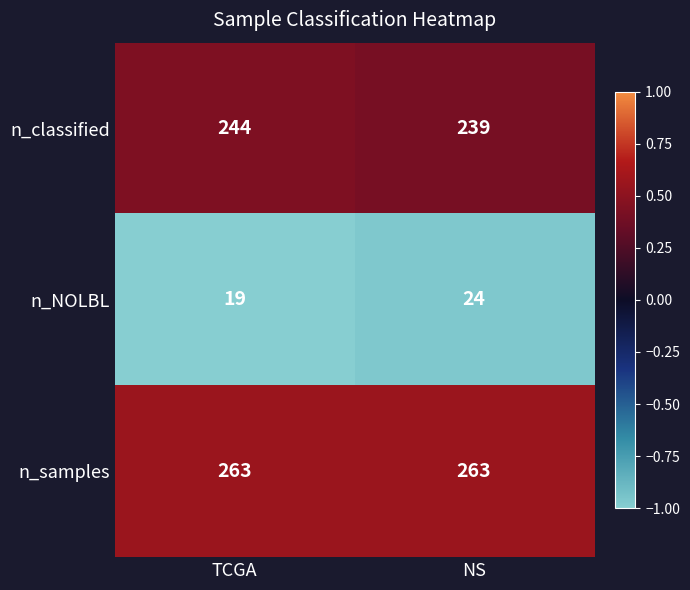

At NS, list the series in order from smallest to largest.

n_NOLBL, n_classified, n_samples